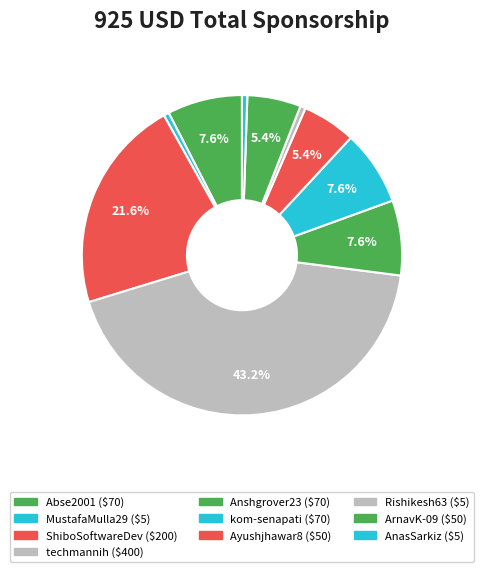

What is the ratio of the value at kom-senapati to the value at techmannih?

0.2